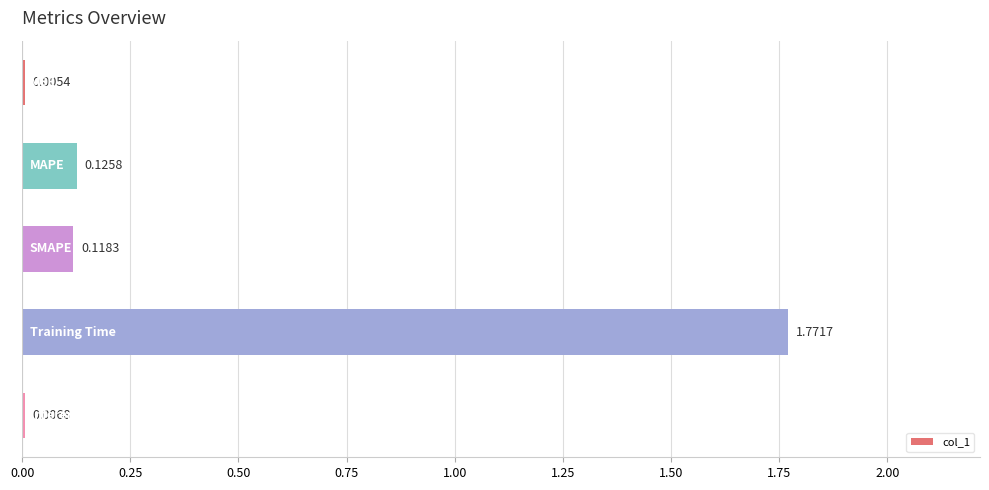

Are the bars horizontal?

Yes